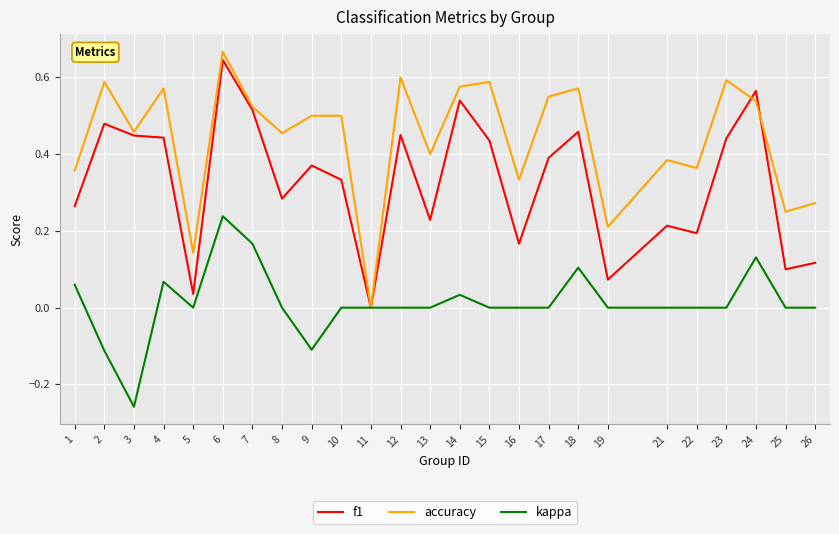

What are all the series names shown in the legend?

f1, accuracy, kappa